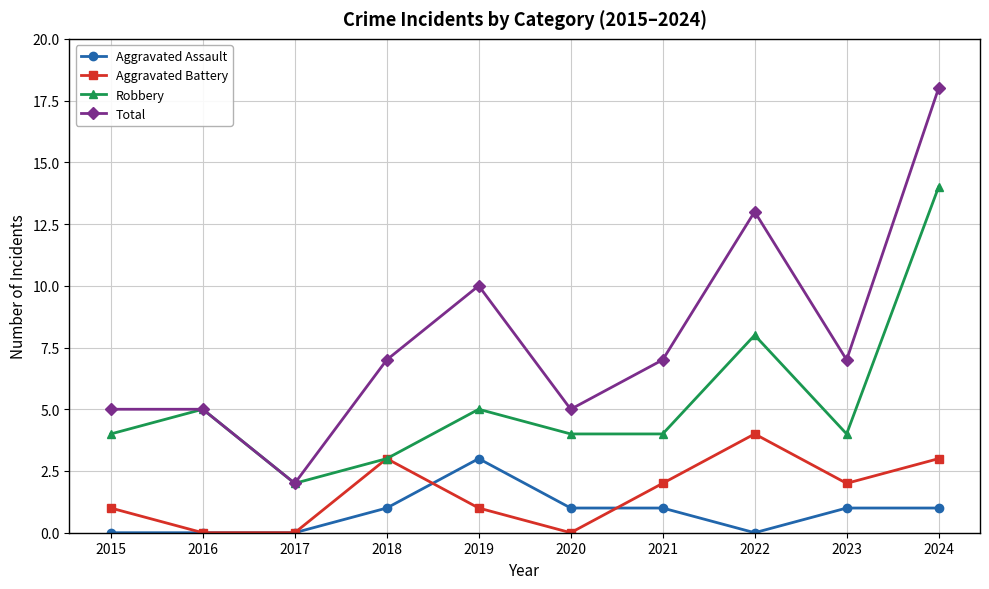

List the series in order of their peak value, lowest first.

Aggravated Assault, Aggravated Battery, Robbery, Total